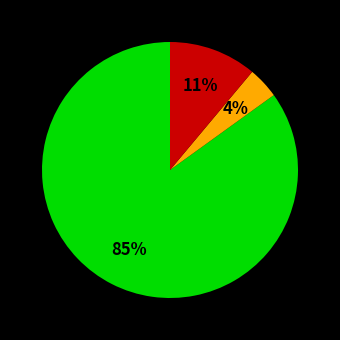

To the nearest percent, what is the difference between the largest and smallest slice percentages?

81%